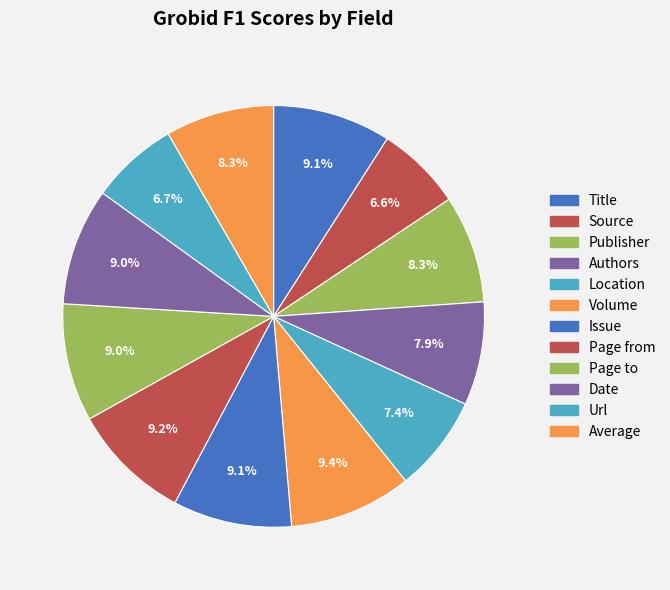

Is Title the majority of the pie?

No